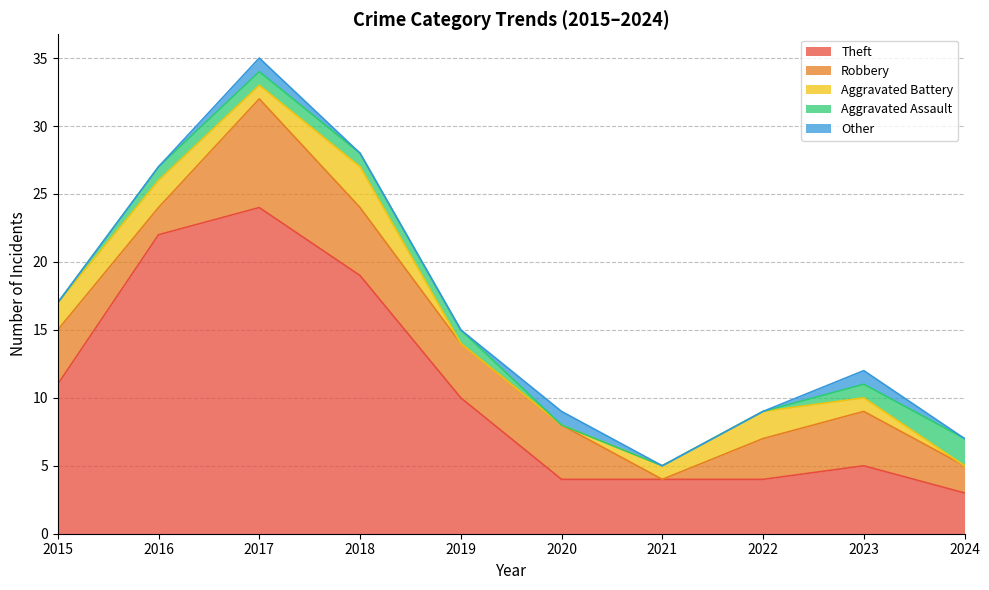

What is the sum of all Theft values?

106